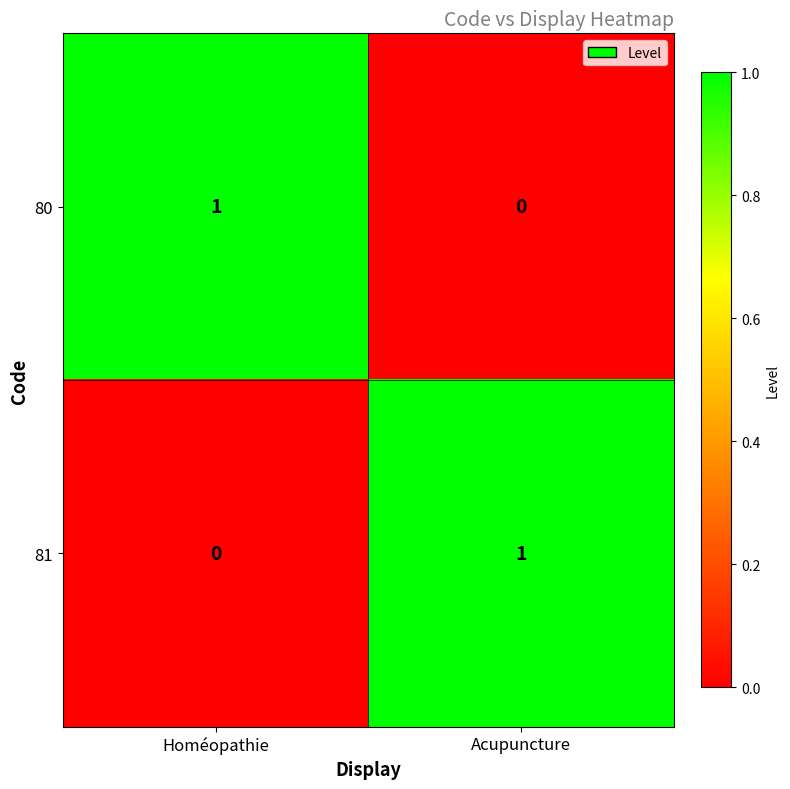

The 80 series shows 1 at Homéopathie. True or false?

True